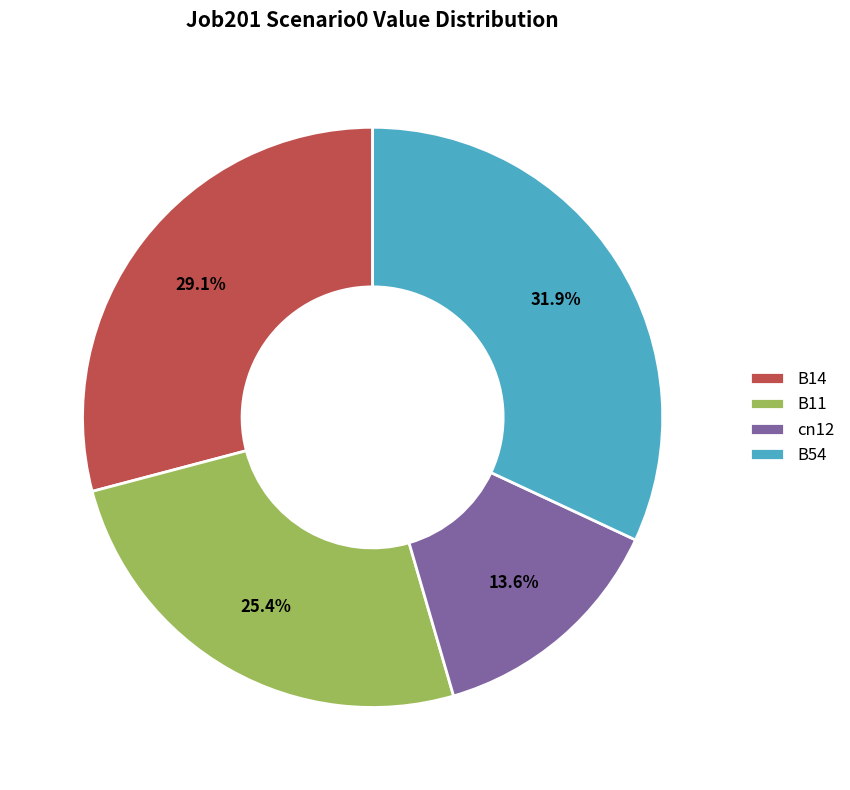

To the nearest percent, what is the average slice percentage?

25%